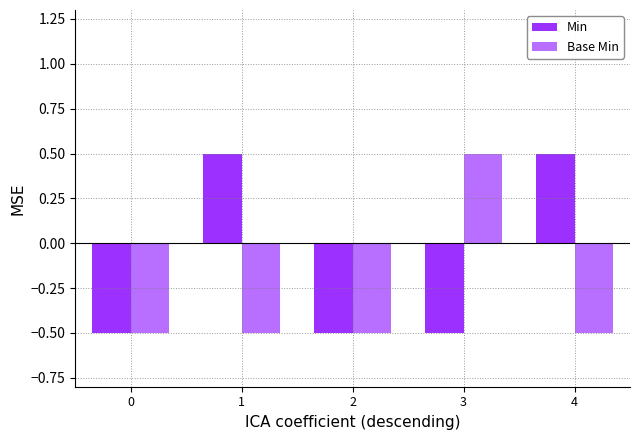

Reading left to right, transcribe all the data shown in this chart.

Min: -0.5	0.5	-0.5	-0.5	0.5
Base Min: -0.5	-0.5	-0.5	0.5	-0.5